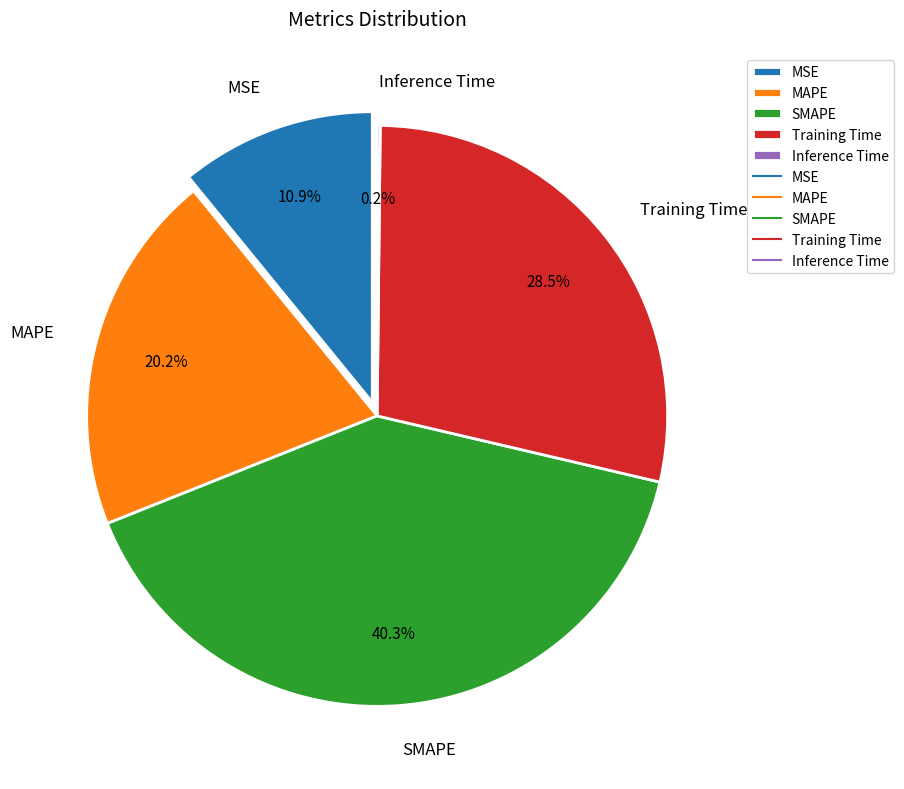

Which has a higher value, Inference Time or MSE?

MSE